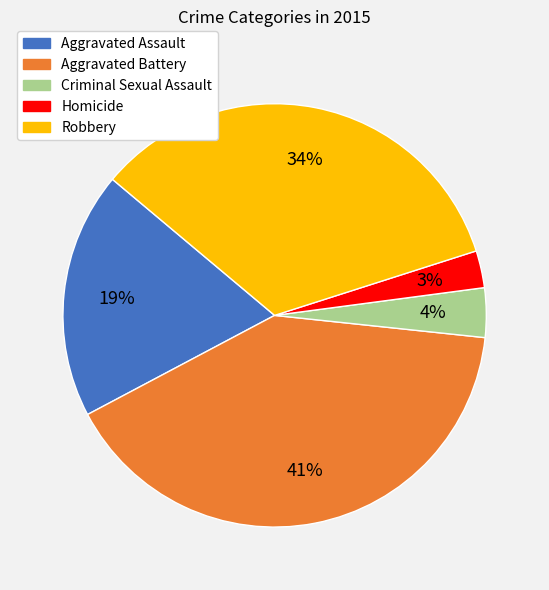

Between Homicide and Aggravated Battery, which is larger?

Aggravated Battery